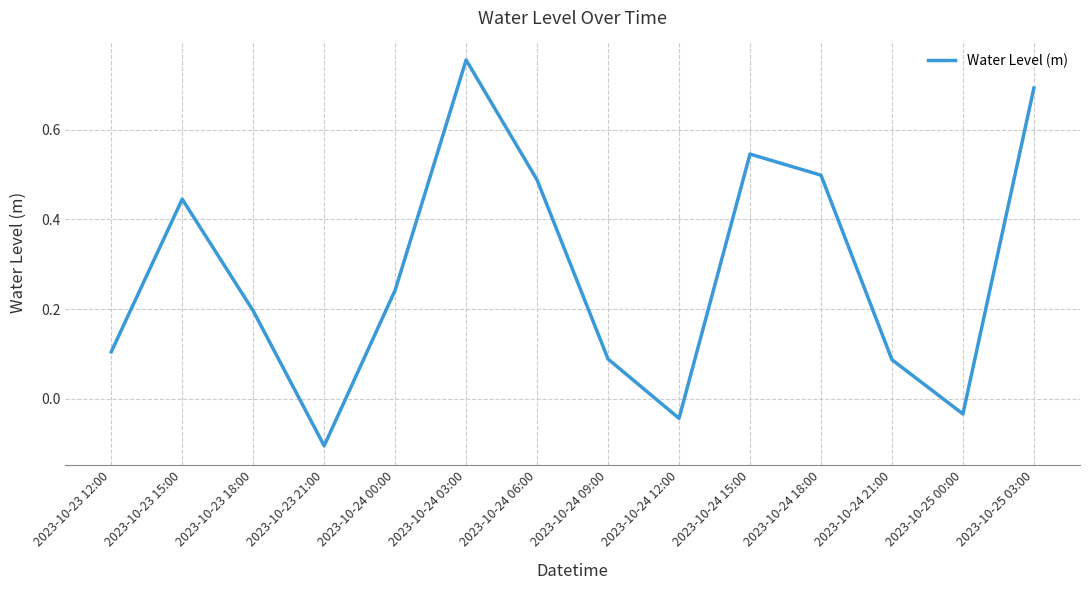

Which has a higher value, 2023-10-24 00:00 or 2023-10-24 21:00?

2023-10-24 00:00